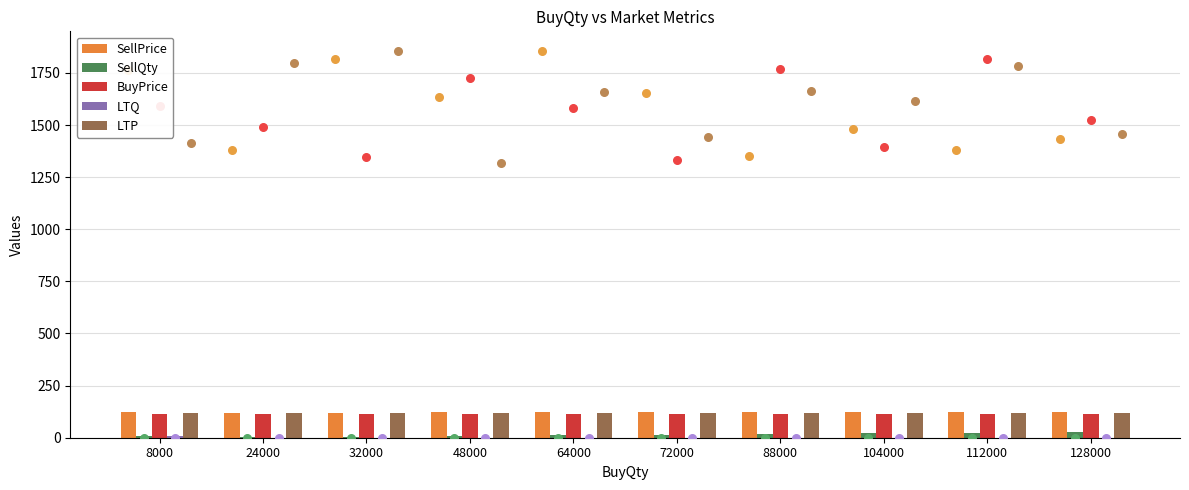

Which series has the widest spread of Y values?

SellQty